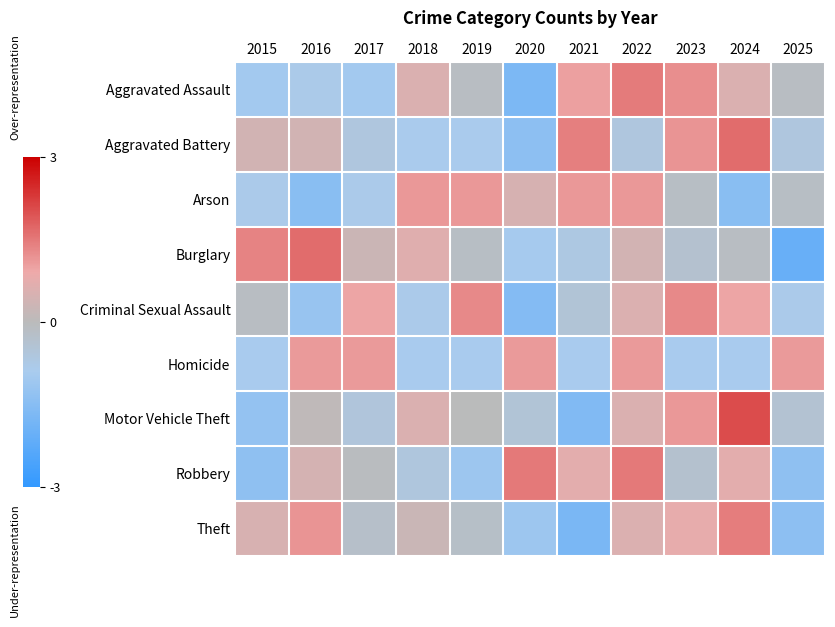

What is the difference between the highest and lowest values at 2023?

2.2